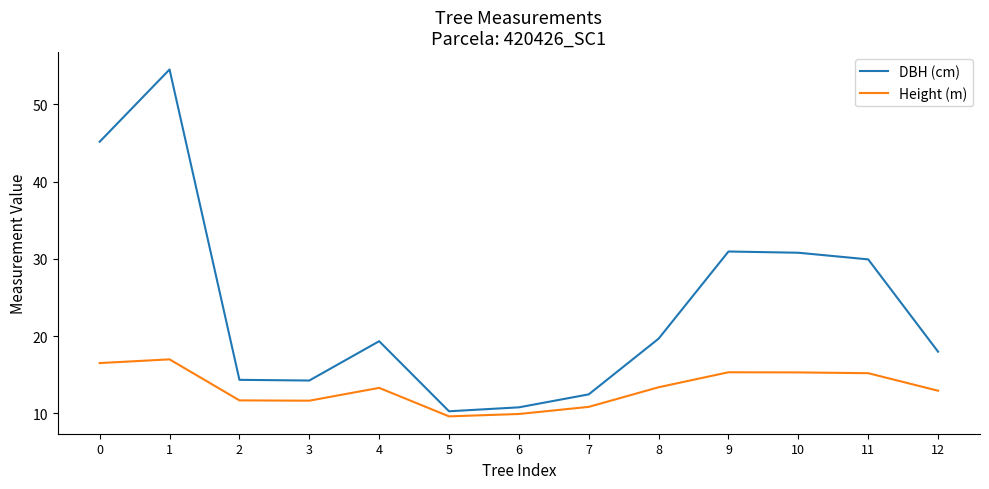

Where is the first local maximum for Height (m)?

1